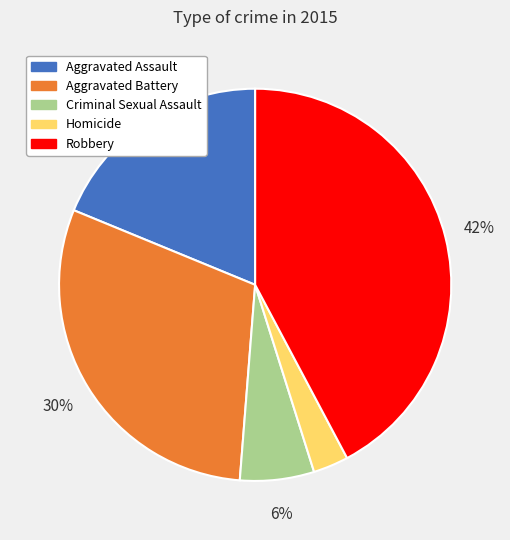

Is the sum of Aggravated Assault and Aggravated Battery greater than half?

No